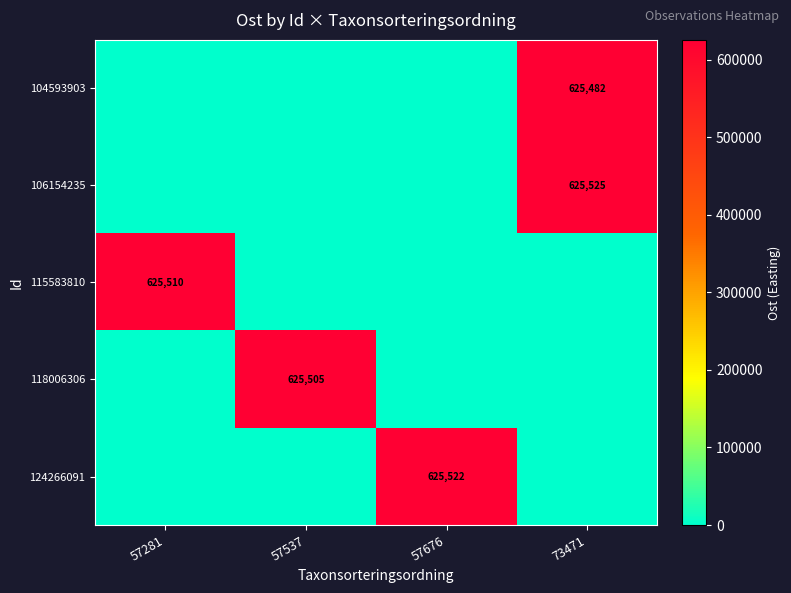

What is the difference between the highest and lowest values at 57537?

625505.0